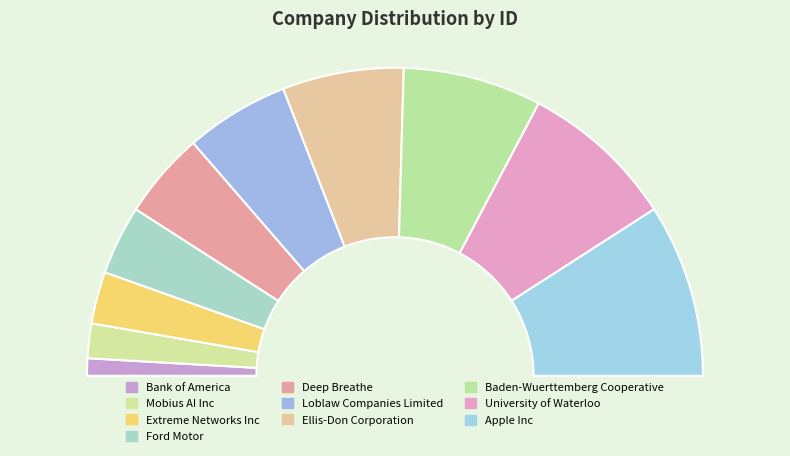

Rank the categories by value from highest to lowest.

Apple Inc, University of Waterloo, Baden-Wuerttemberg Cooperative, Ellis-Don Corporation, Loblaw Companies Limited, Deep Breathe, Ford Motor, Extreme Networks Inc, Mobius AI Inc, Bank of America